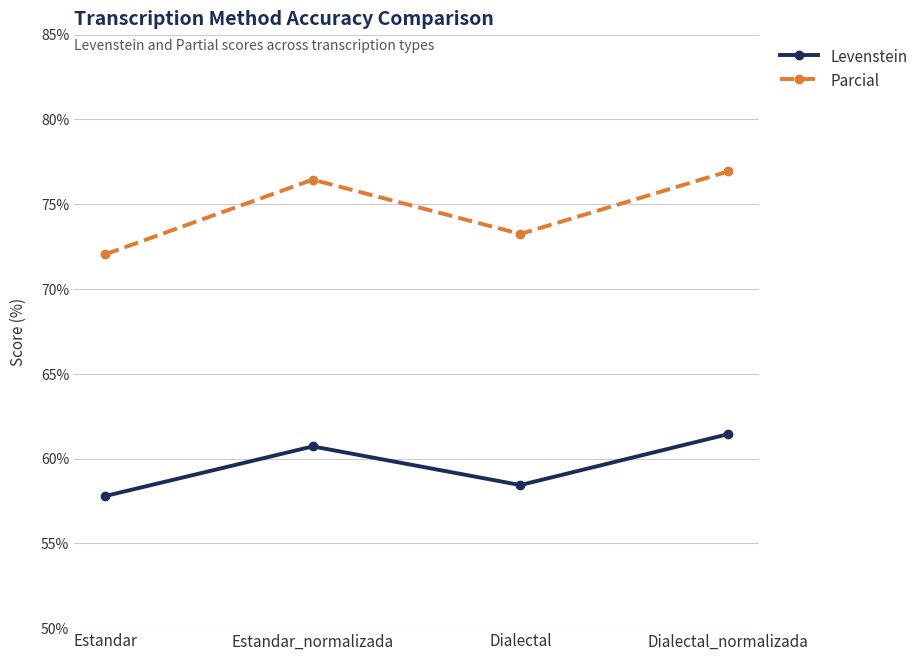

Does the chart display data point markers on the line(s)?

Yes